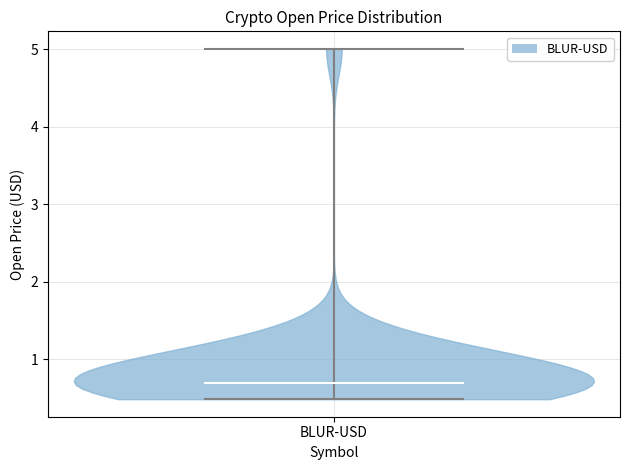

Read this violin plot against the y-axis: where its median line is, and the lowest and highest points the violin reaches. The values are not printed on the chart, so give them approximately, as read against the axis.

median line 0.7, lowest point 0.5, highest point 5.0